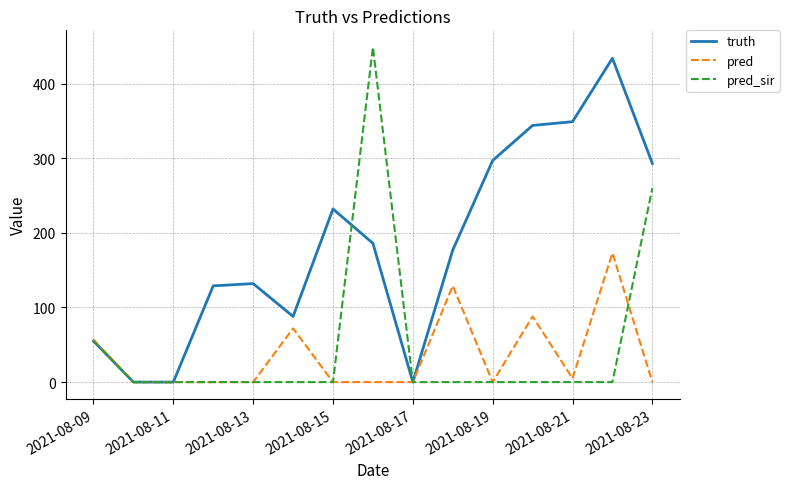

What is the maximum value shown in the chart?

449.0